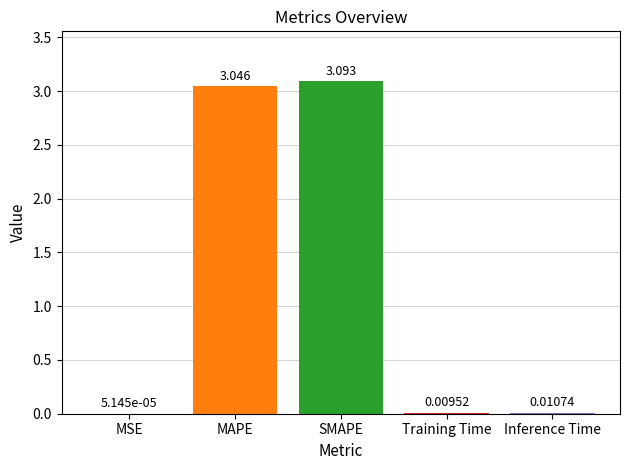

At which label is the value closest to 1?

Inference Time